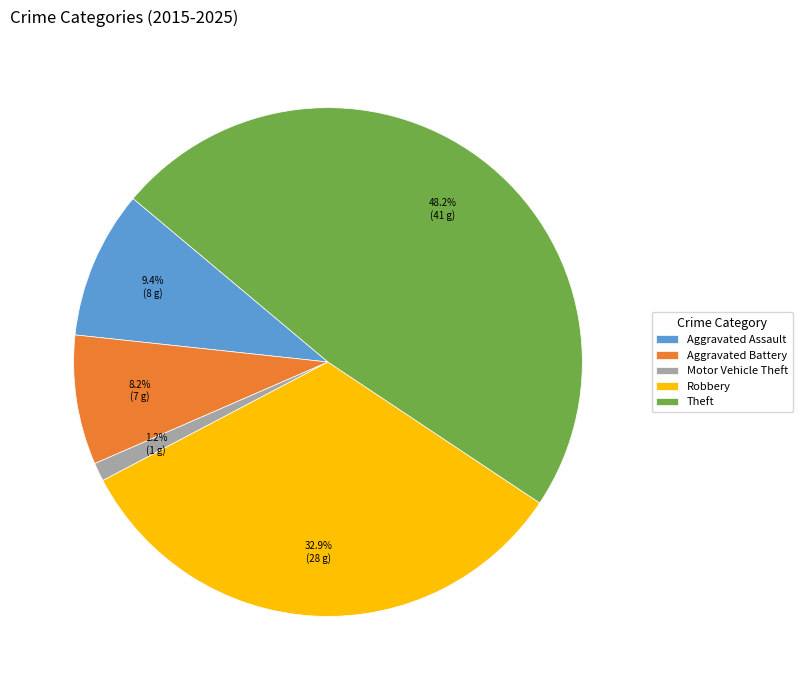

Rank the categories by value from lowest to highest.

Motor Vehicle Theft, Aggravated Battery, Aggravated Assault, Robbery, Theft